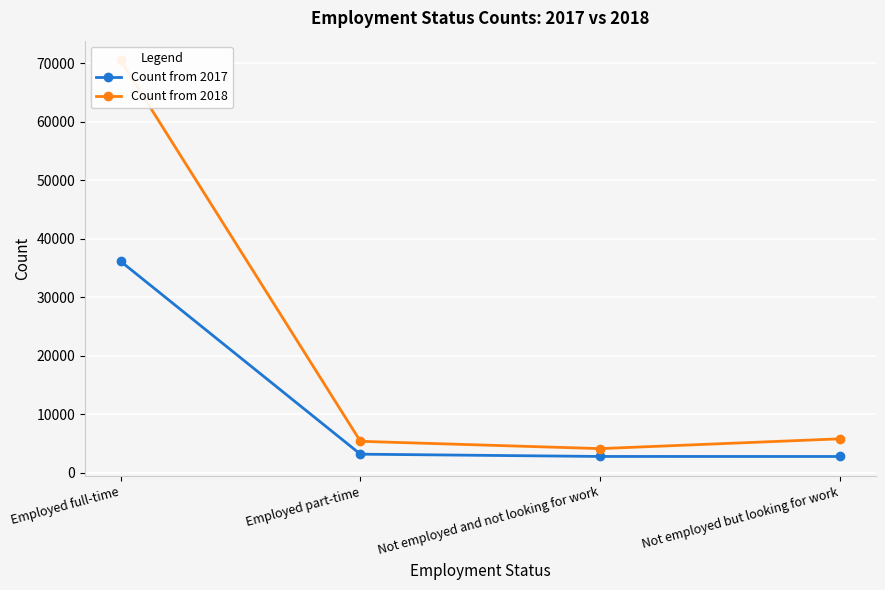

Read the Count from 2018 value at Not employed but looking for work, to the nearest 100.

5800